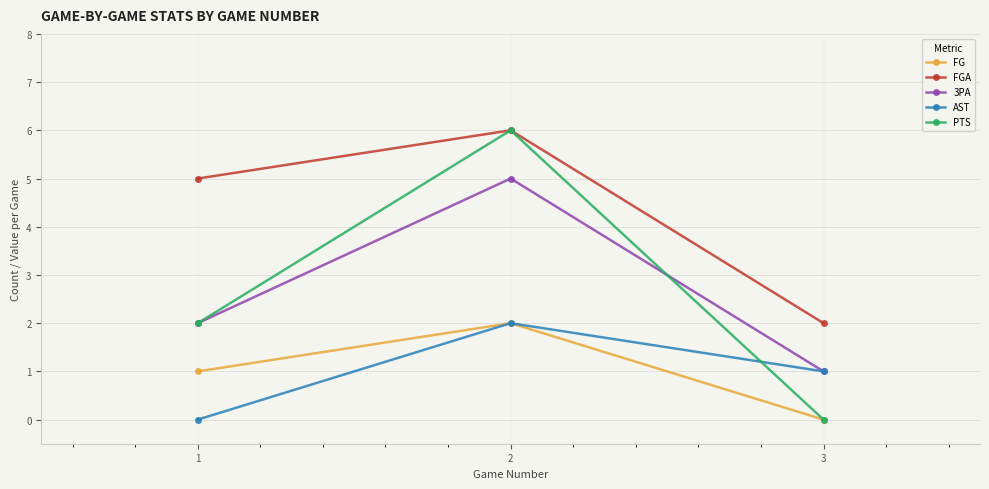

Which series changed the most between 1 and 3?

FGA